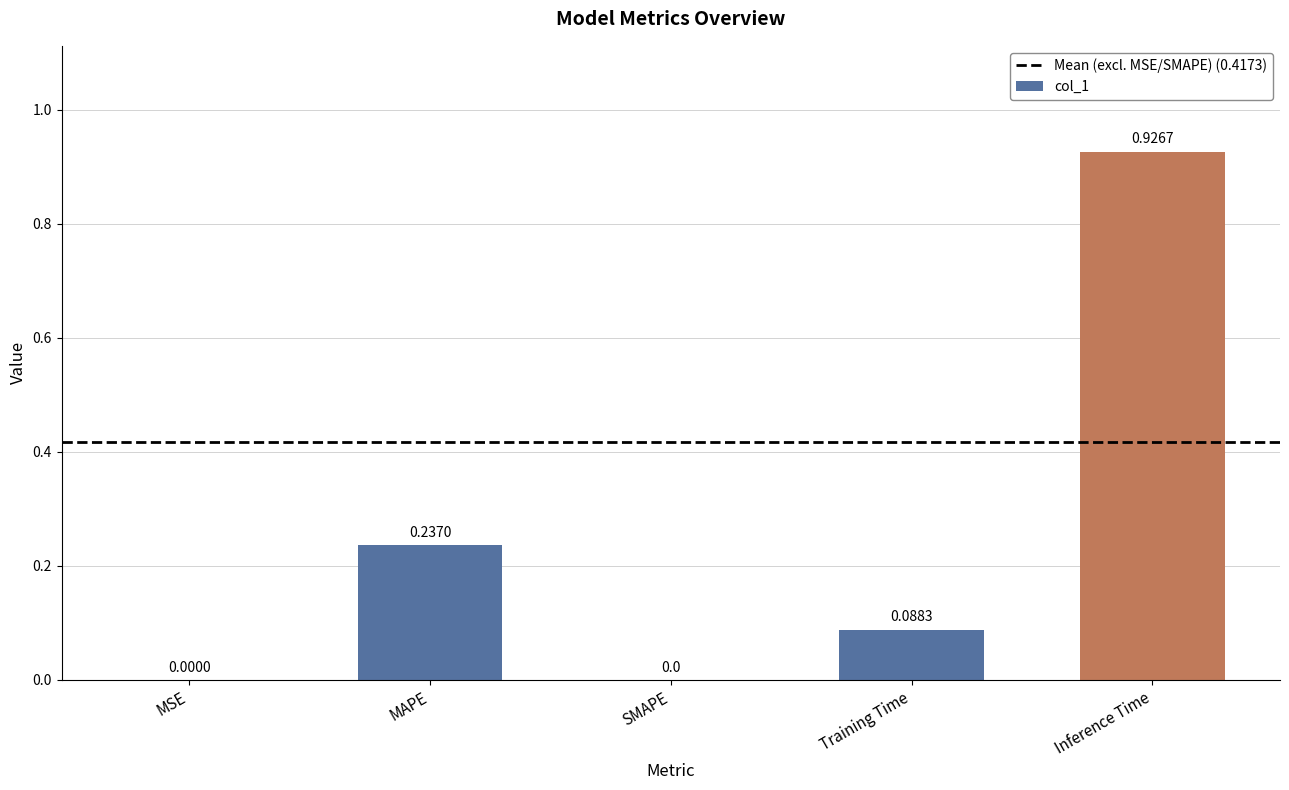

What is the average value?

0.3